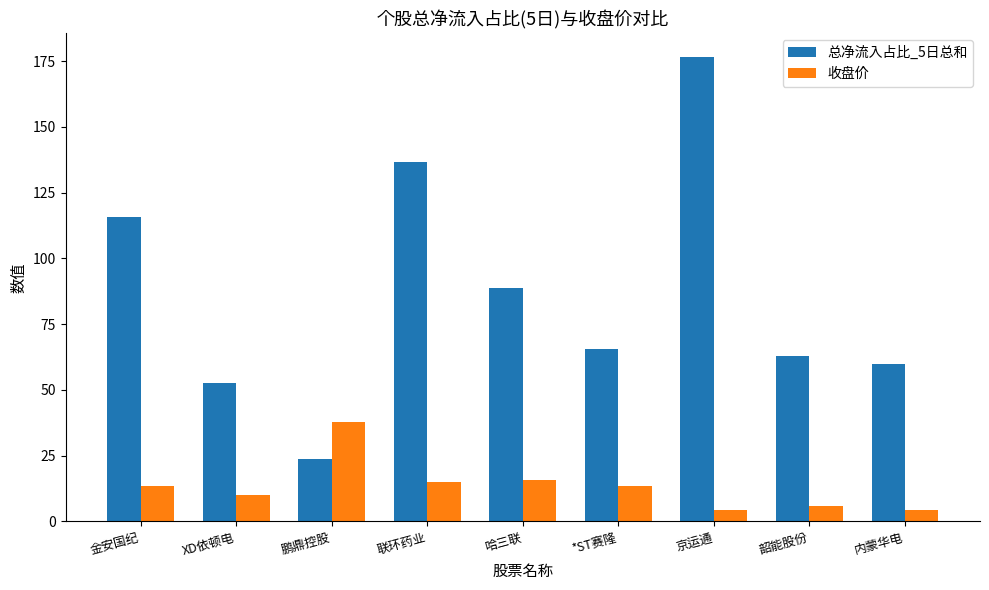

What is the minimum value for 收盘价?

4.2